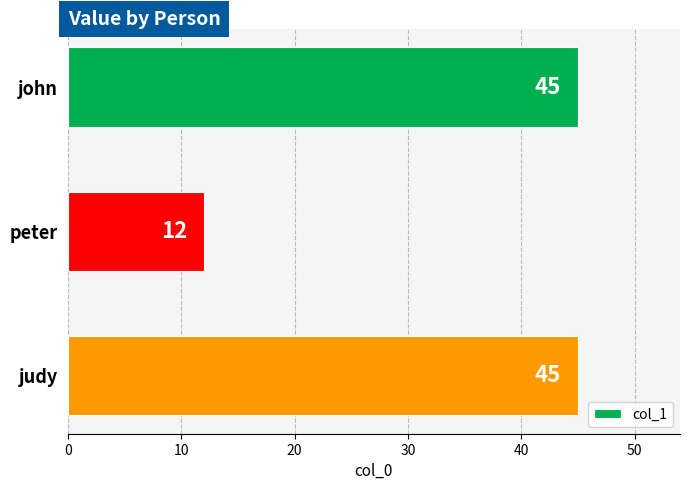

At which category does the chart reach its minimum across all series?

peter